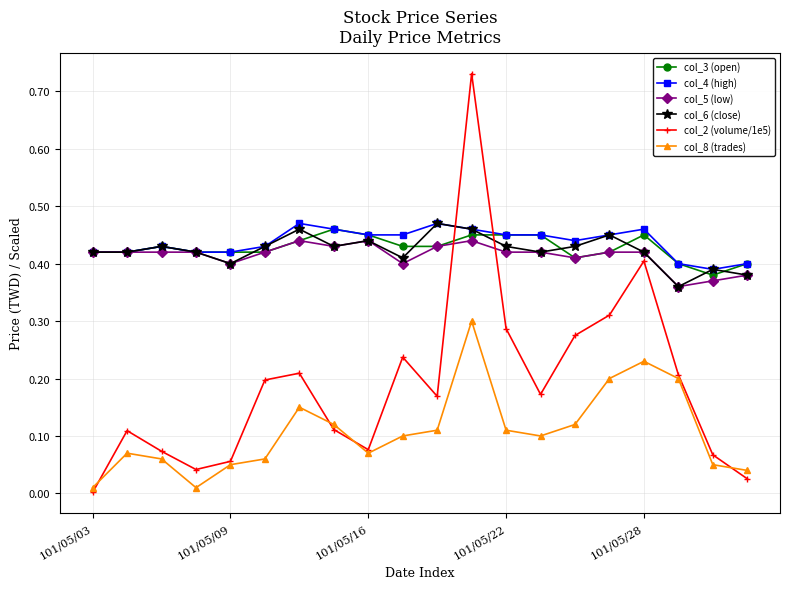

How many lines are shown in the chart?

6